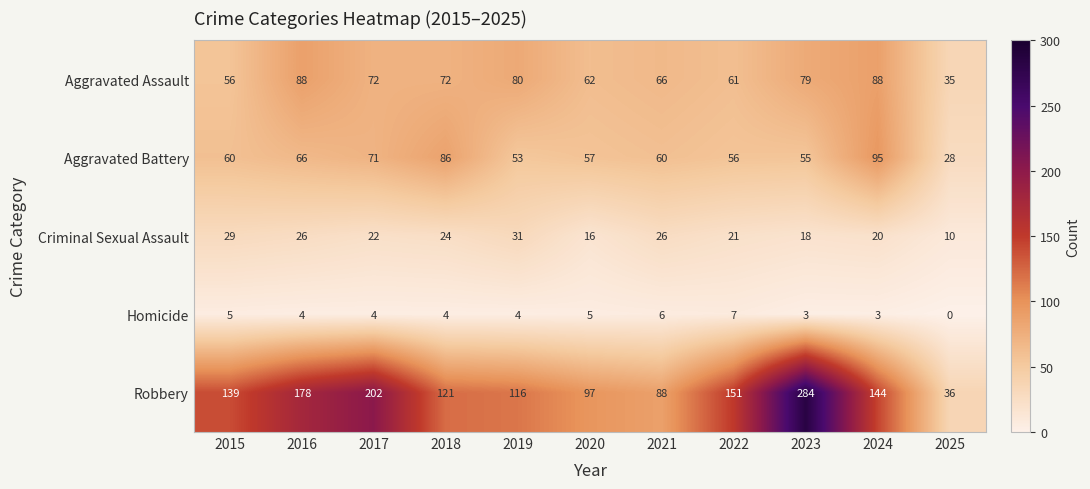

How many Homicide values are between 3 and 5?

8